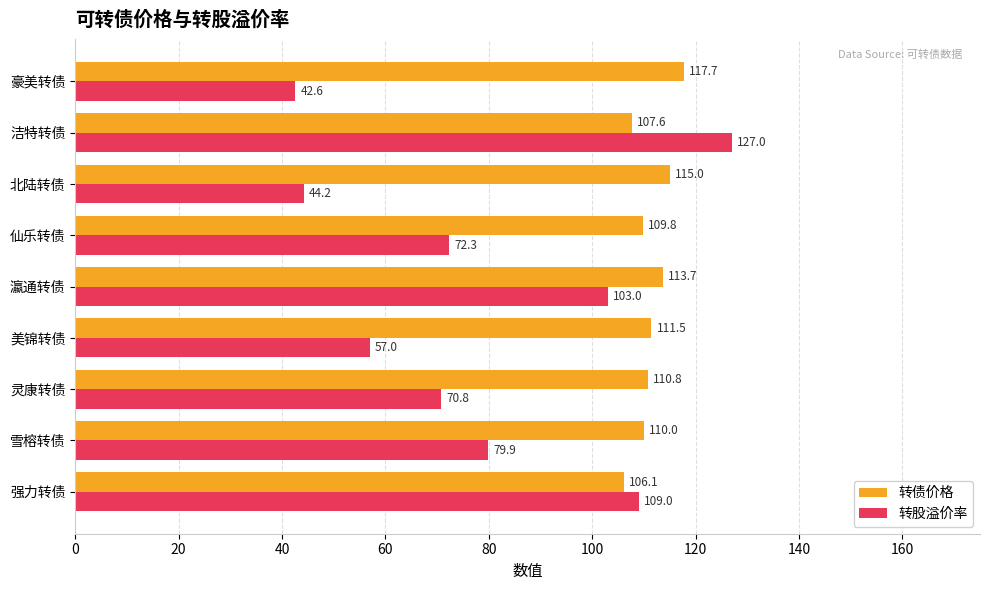

Rank the series by their maximum value, from lowest to highest.

转债价格, 转股溢价率